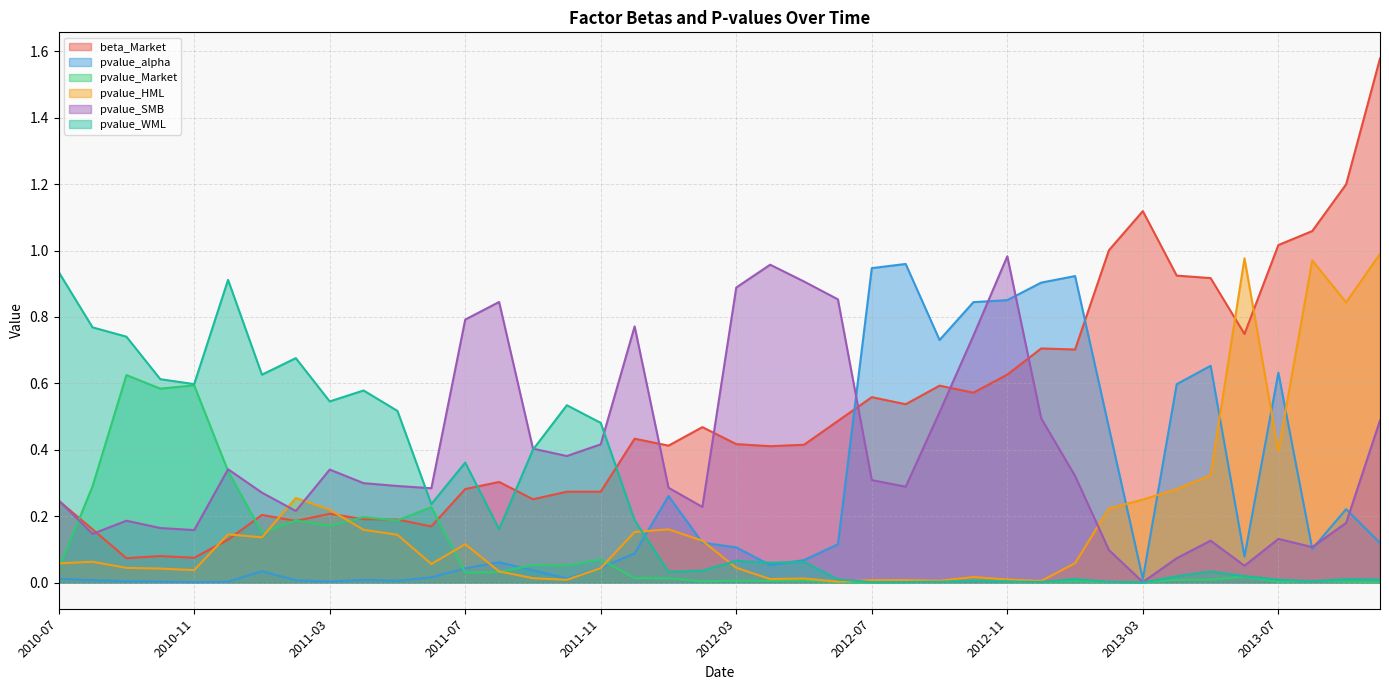

What position from the left is 2012-10?

28